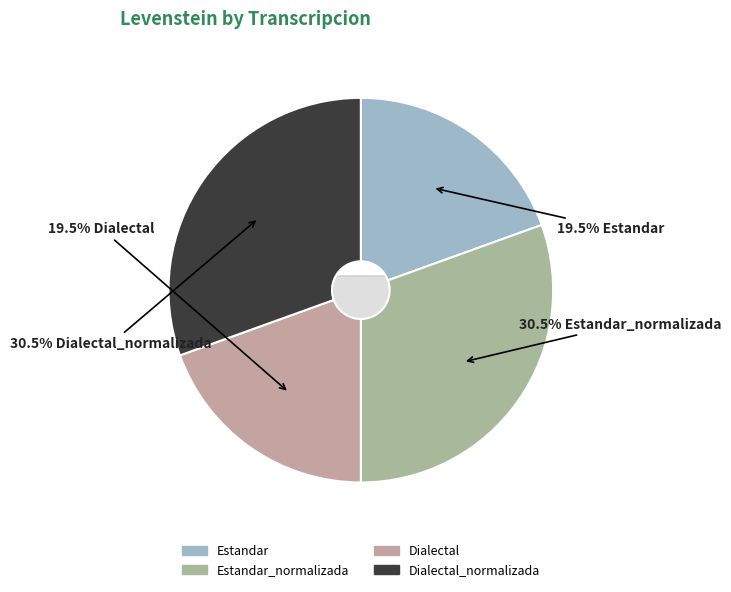

To the nearest percent, what percentage of the pie is Estandar?

19%